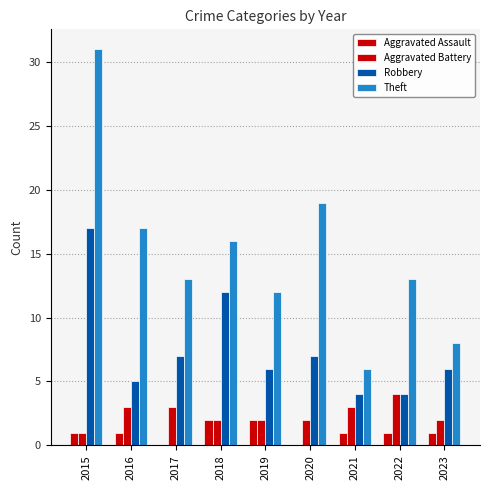

How many data points does each series have?

9